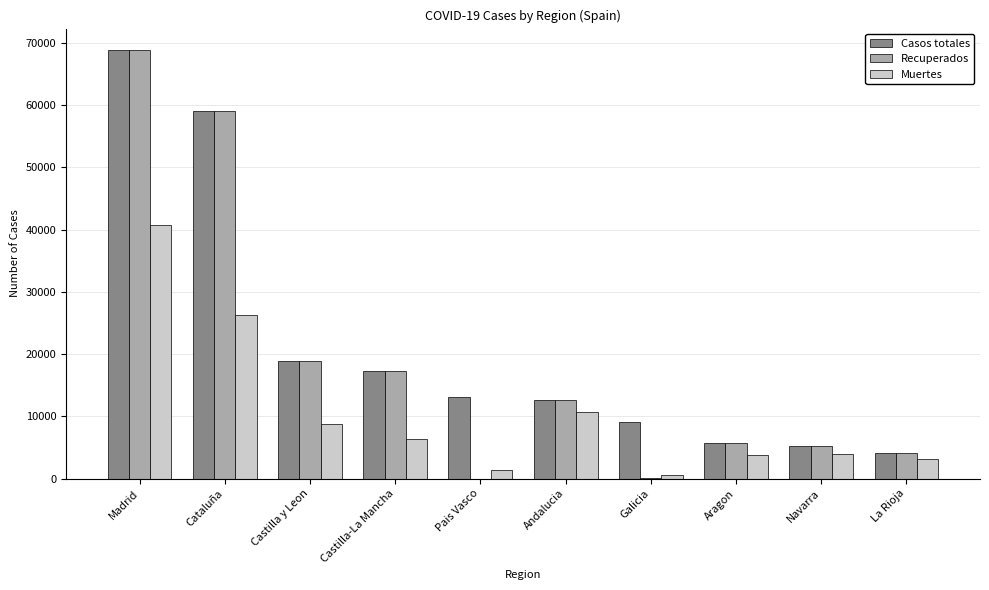

Which series has the widest spread of values?

Recuperados